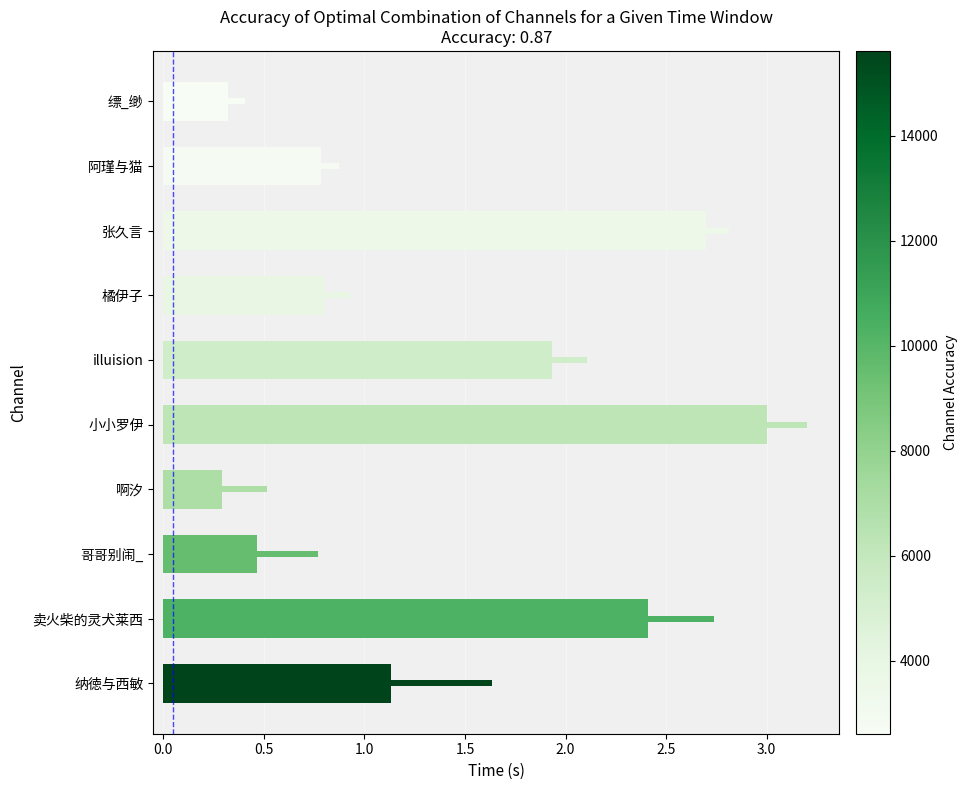

Reading left to right, list all the values displayed in this chart.

1.1	2.4	0.5	0.3	3.0	1.9	0.8	2.7	0.8	0.3